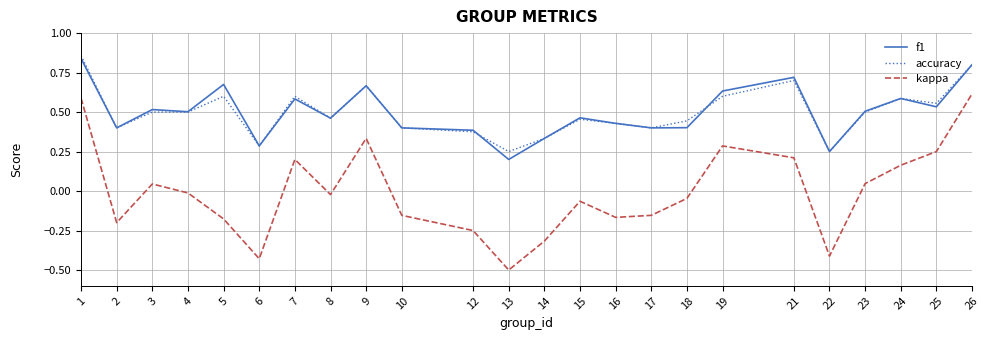

Which category has the highest value in the kappa series?

26